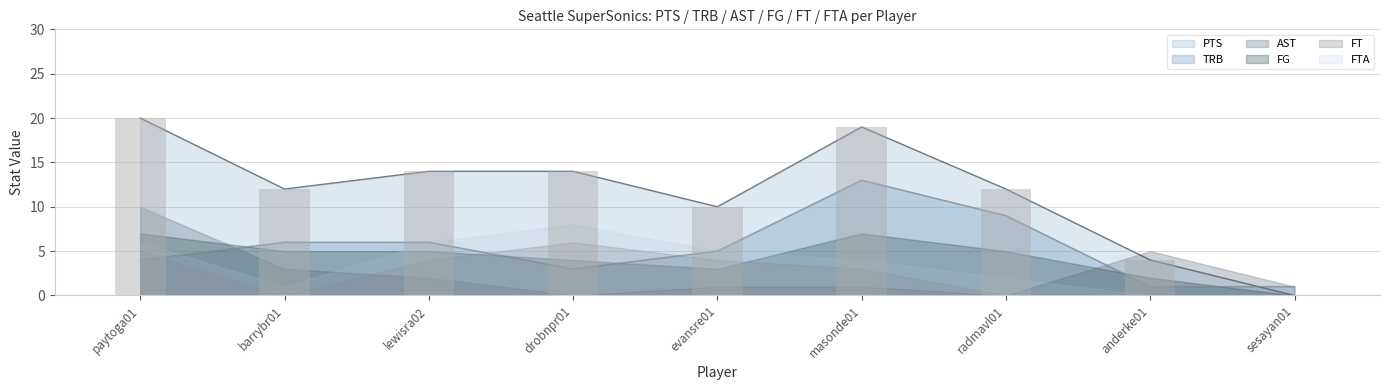

Count the FG values in the range 3 to 5.

5